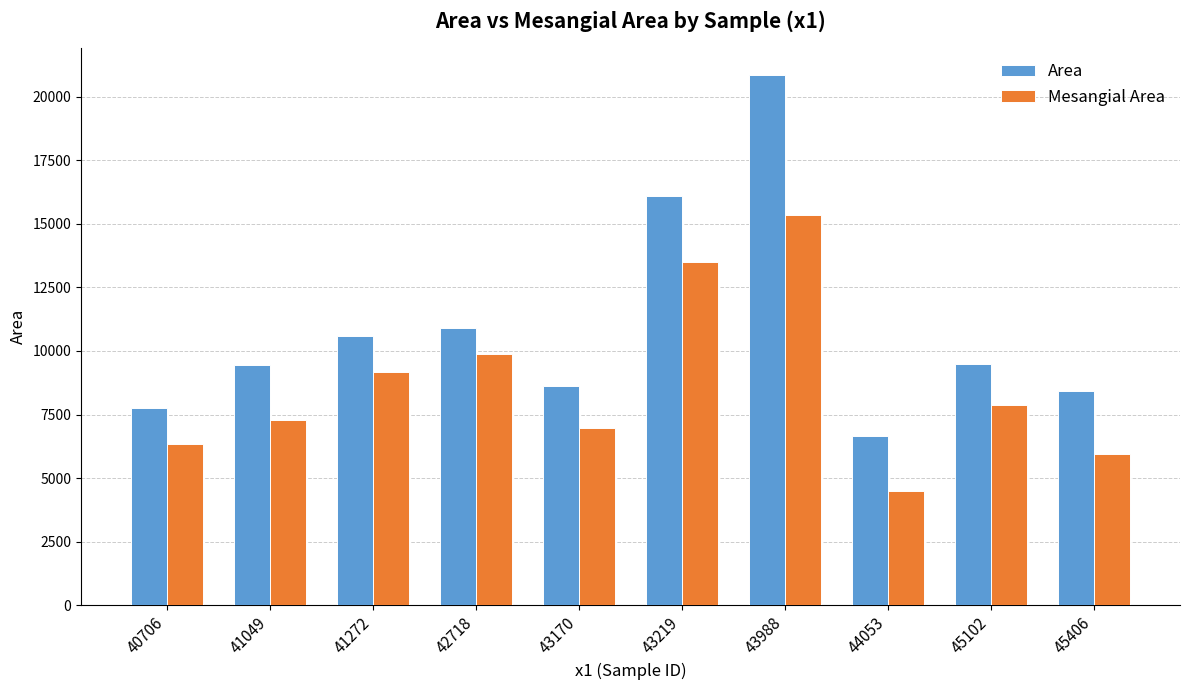

The Area series shows 10604.9 at 41272. True or false?

True